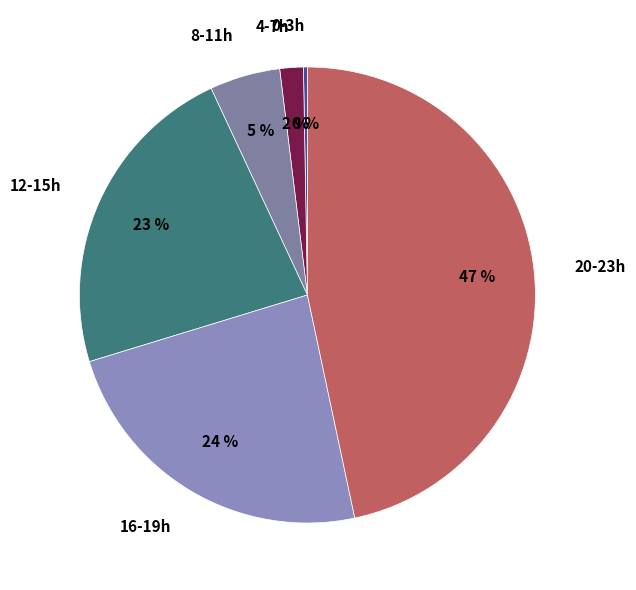

Rank the categories by value from lowest to highest.

0-3h, 4-7h, 8-11h, 12-15h, 16-19h, 20-23h